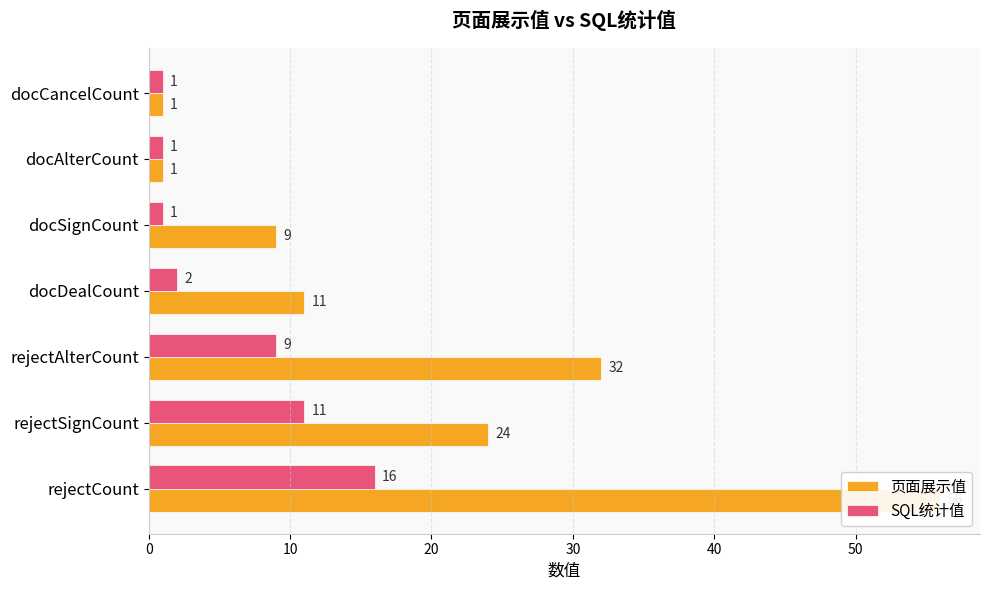

What is the value of the SQL统计值 bar at the 7th from the left?

1